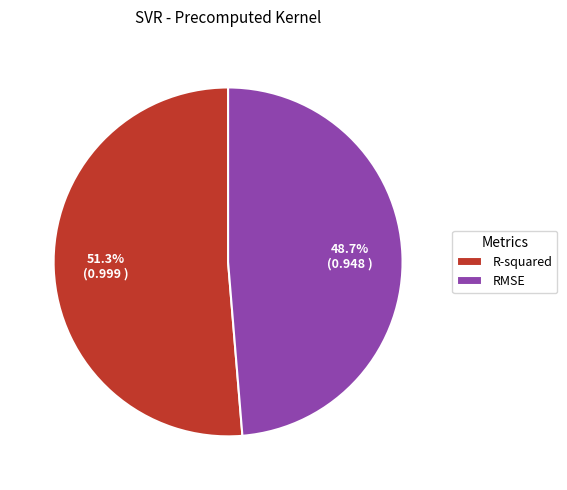

Which category has the smallest portion of the pie?

RMSE